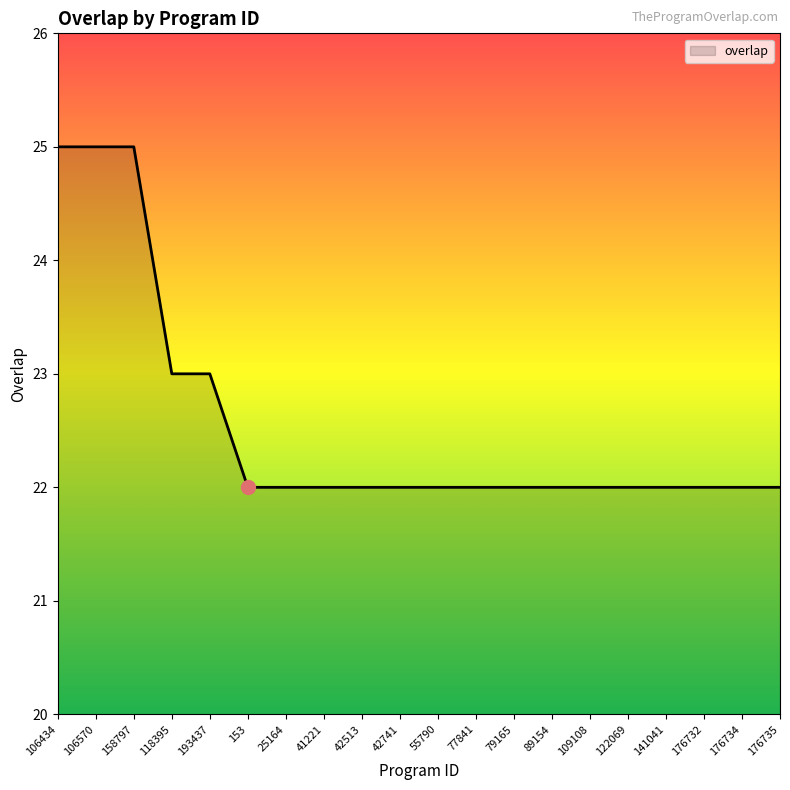

What value does the data have at 158797?

25